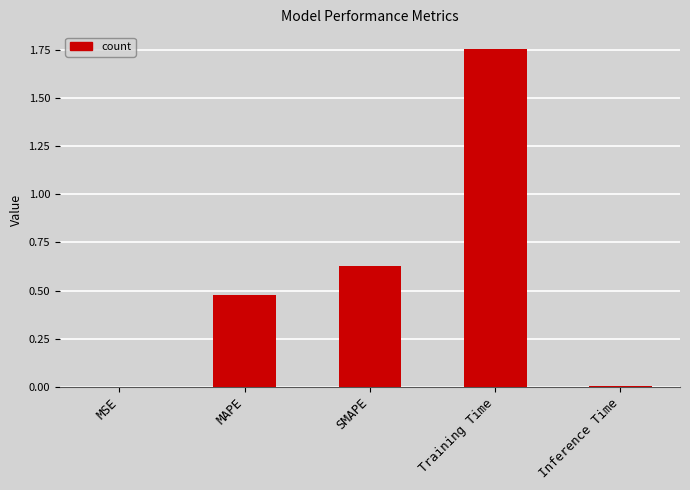

Which has a higher value, Training Time or MAPE?

Training Time